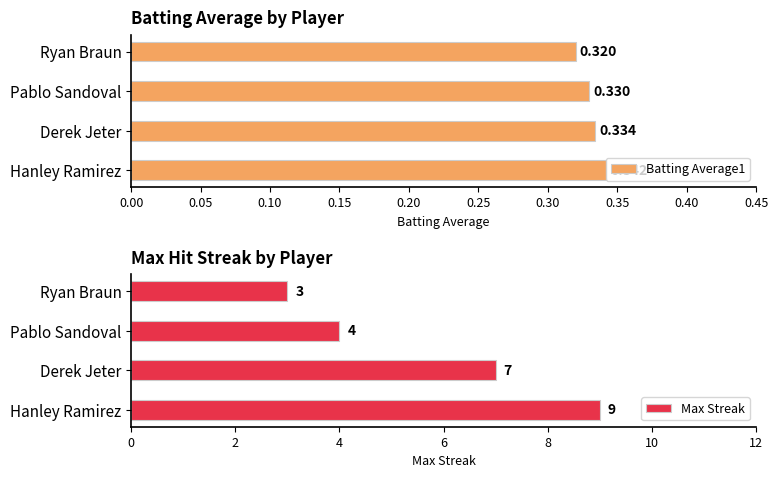

Rank the categories by Batting Average1 value from lowest to highest.

Ryan Braun, Pablo Sandoval, Derek Jeter, Hanley Ramirez